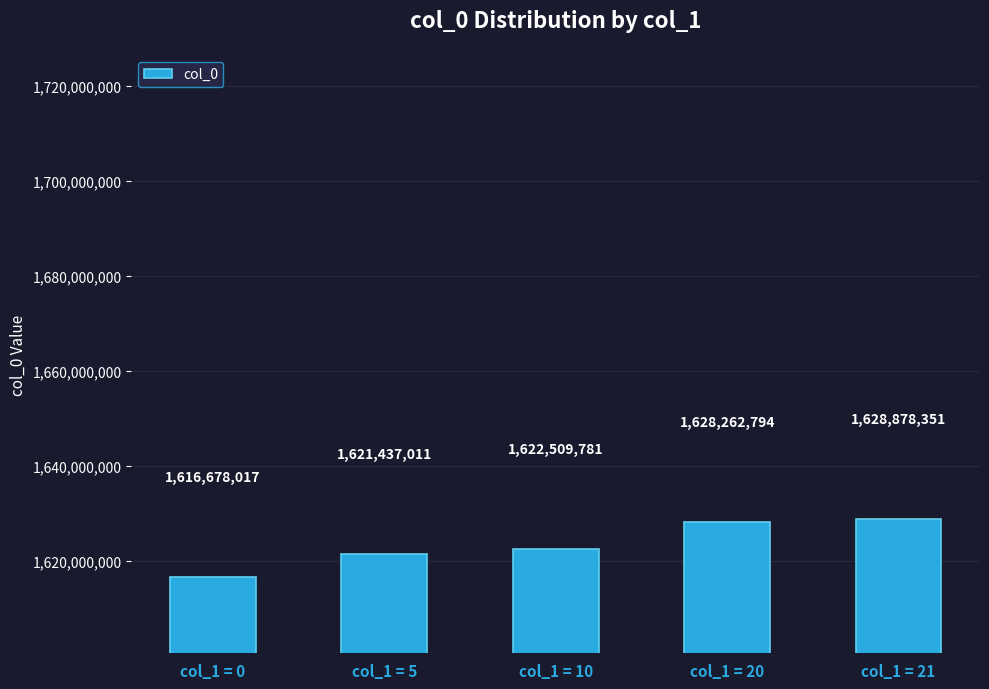

At which label is the value closest to 1622778184?

col_1 = 10